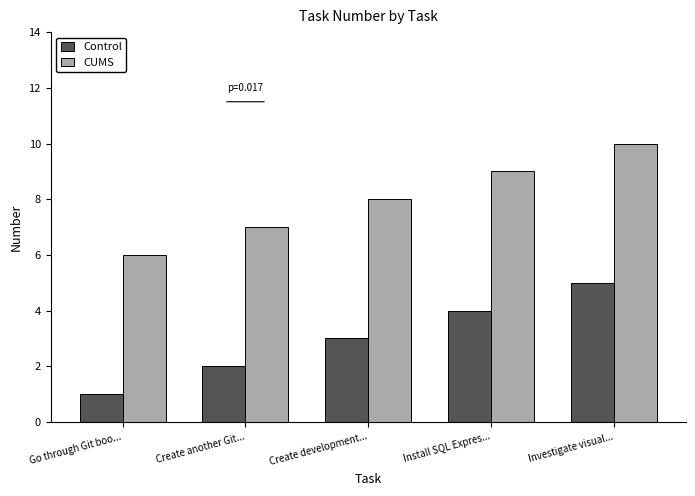

What is the total value across all series at Create another Git...?

9